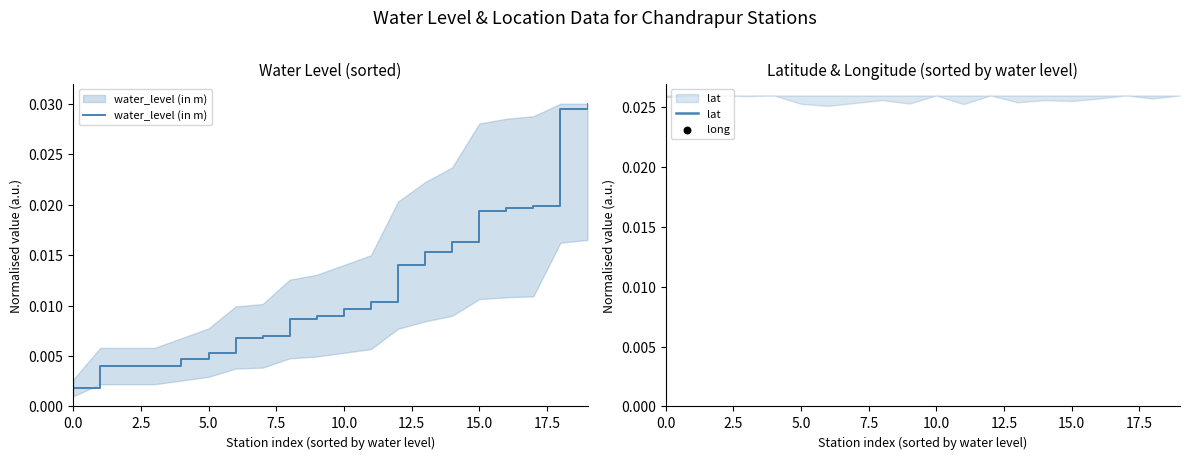

Is the value of lat at 11 greater than the value of long at 14?

No